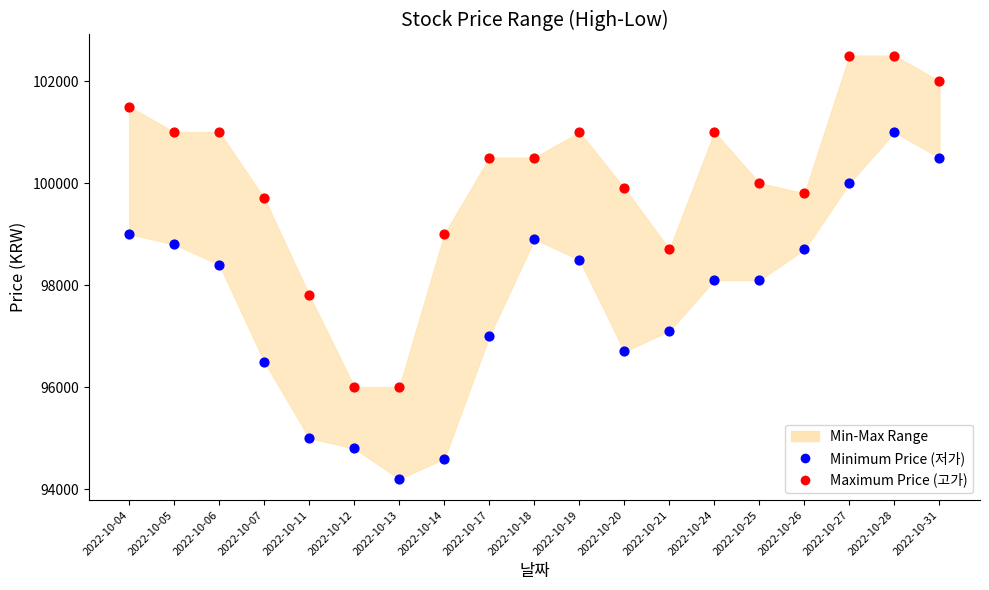

Which series reaches the maximum Y coordinate?

Maximum Price (고가)